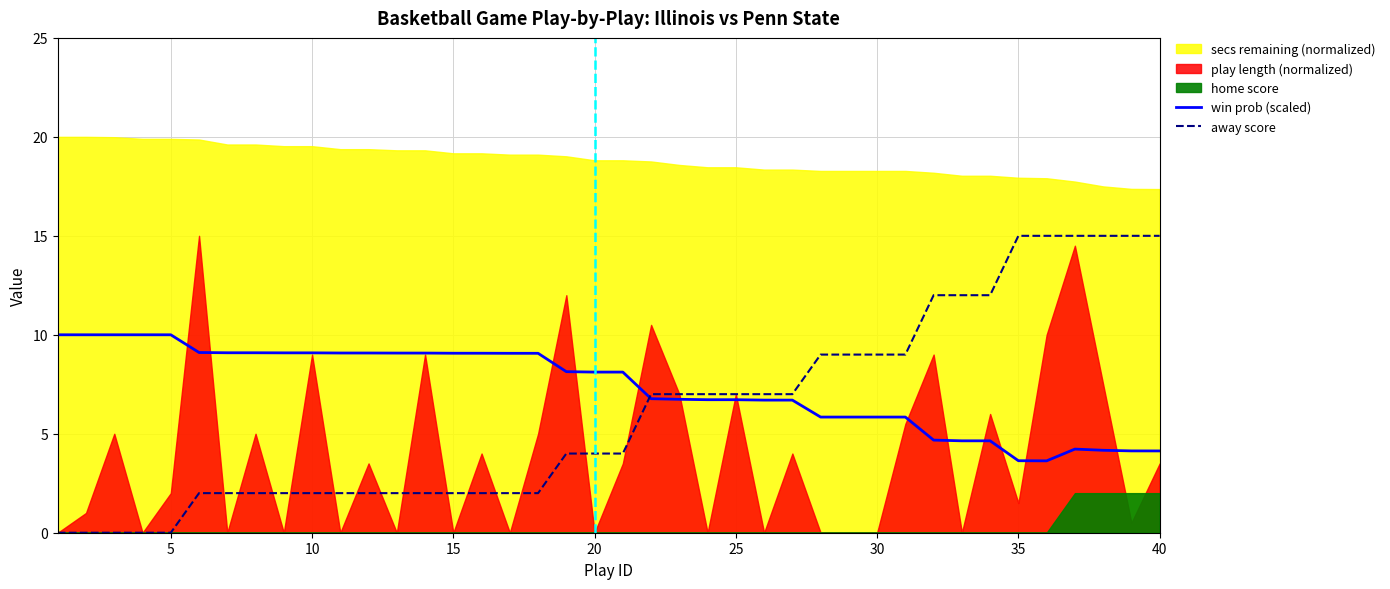

What is the highest value of the away score series?

15.0